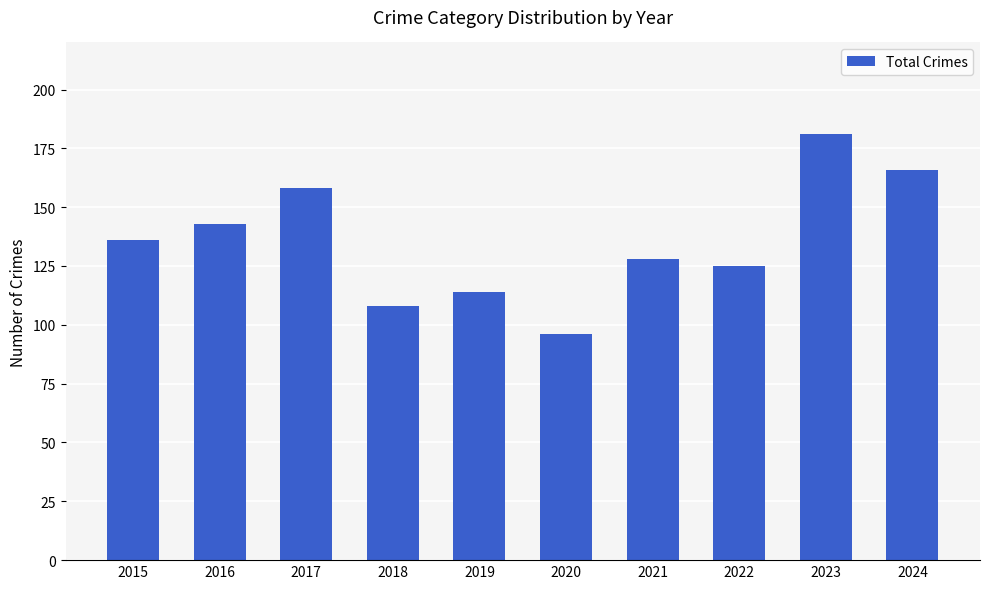

List the labels in order of value, smallest first.

2020, 2018, 2019, 2022, 2021, 2015, 2016, 2017, 2024, 2023